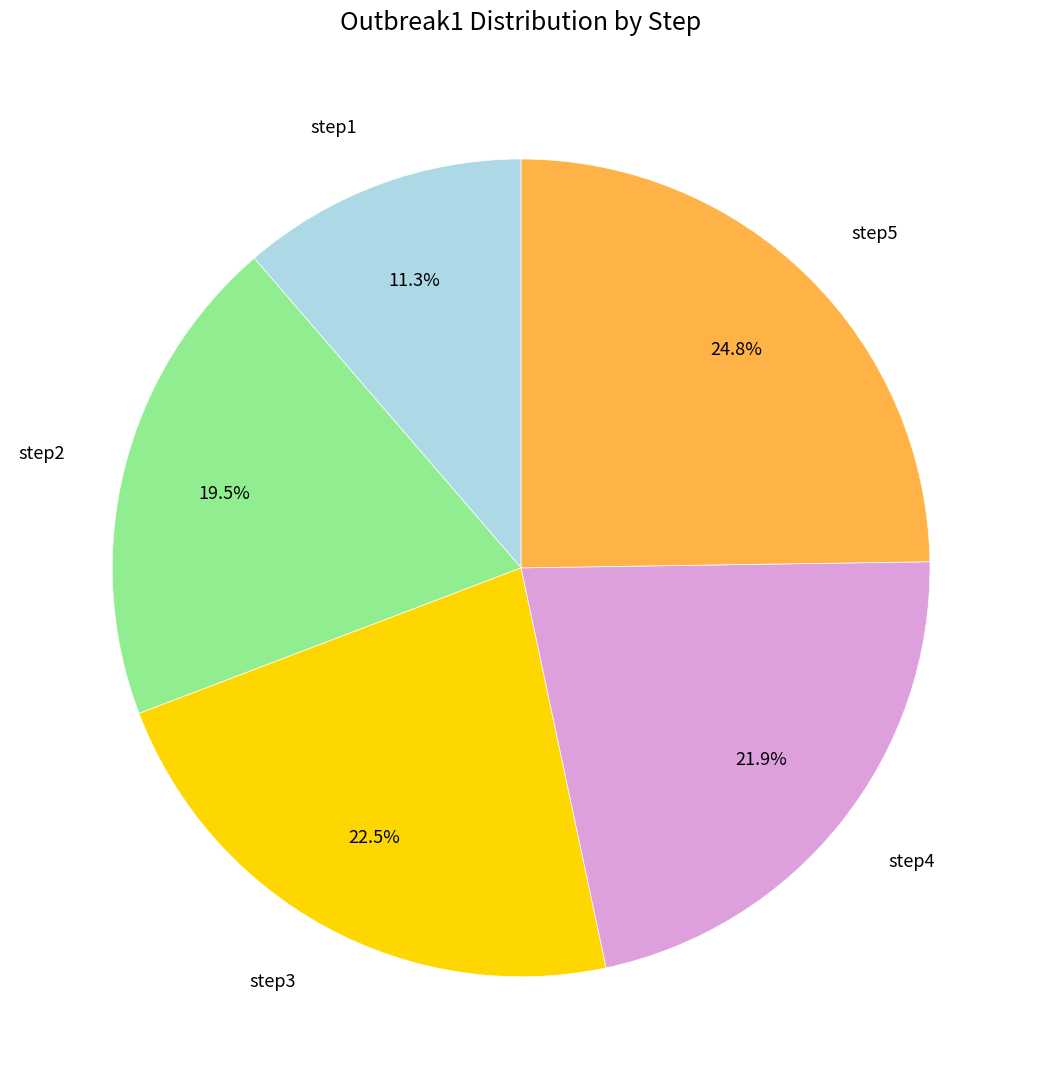

Is there a majority slice in this chart?

No